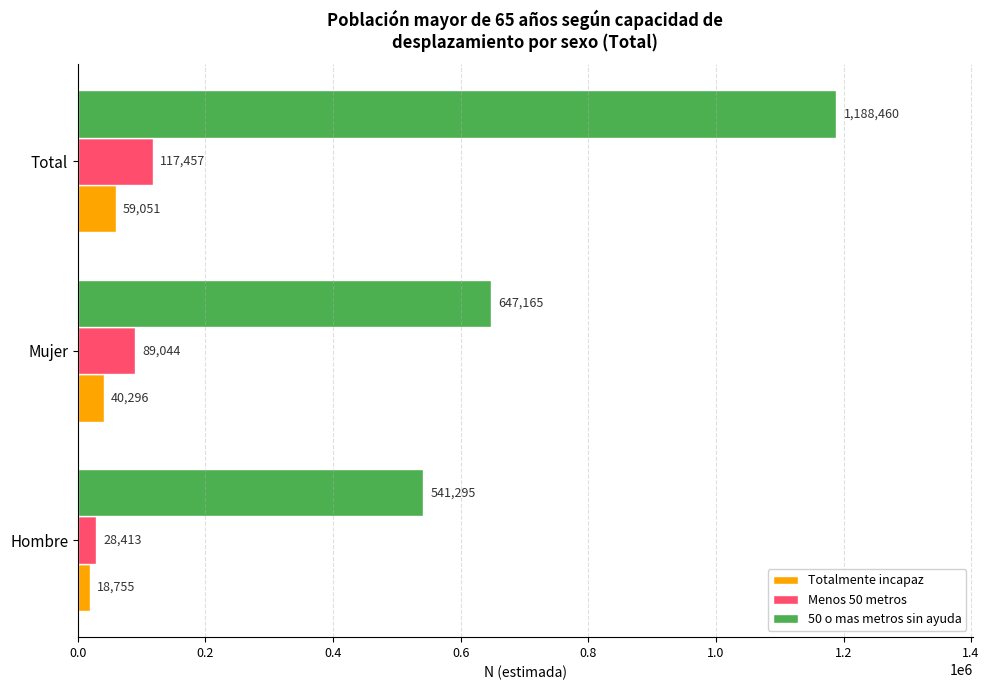

Rank the series by their maximum value, from lowest to highest.

Totalmente incapaz, Menos 50 metros, 50 o mas metros sin ayuda